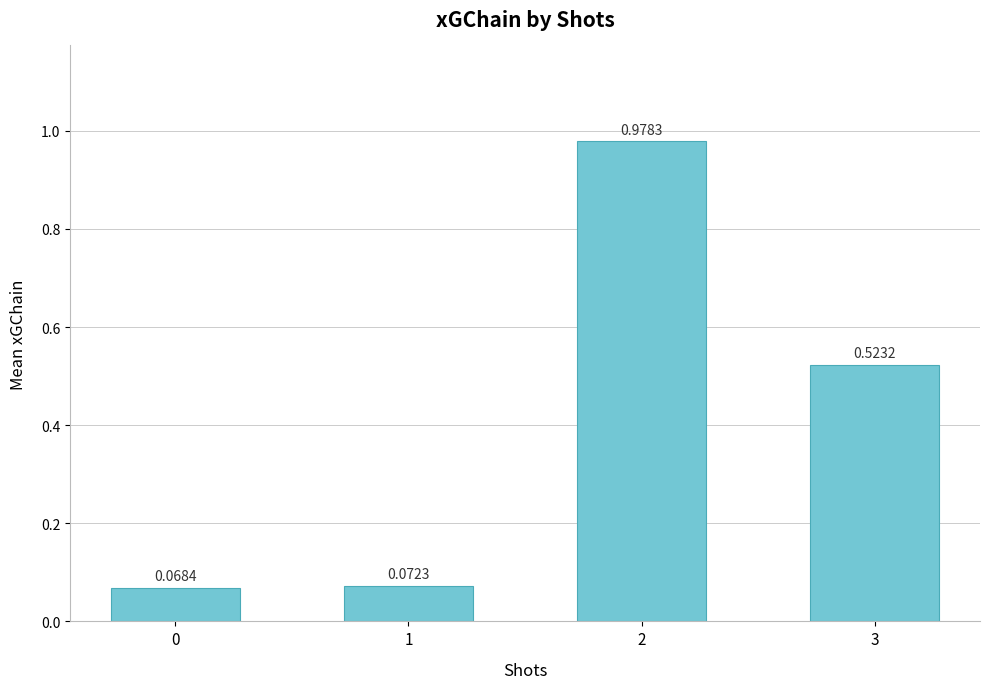

What is the difference between the maximum and minimum values?

0.9